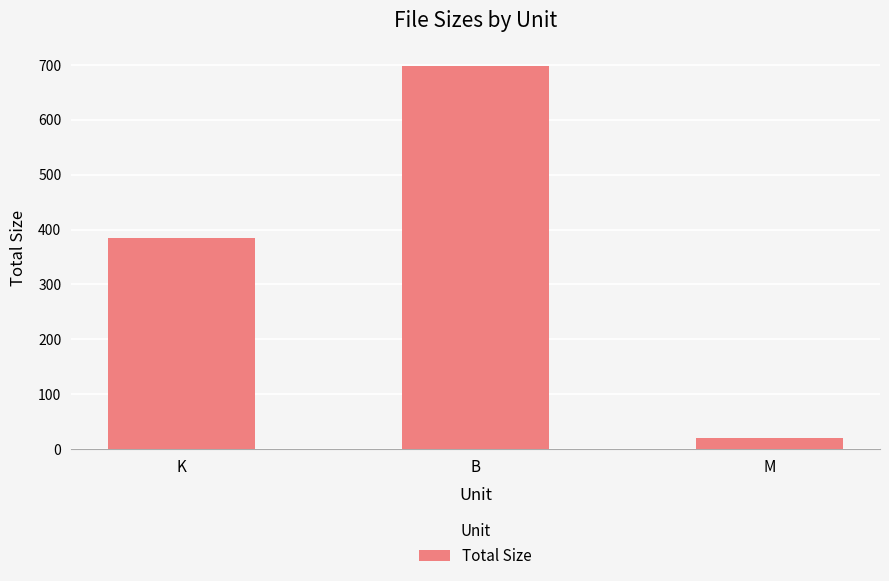

What position from the right is B?

2